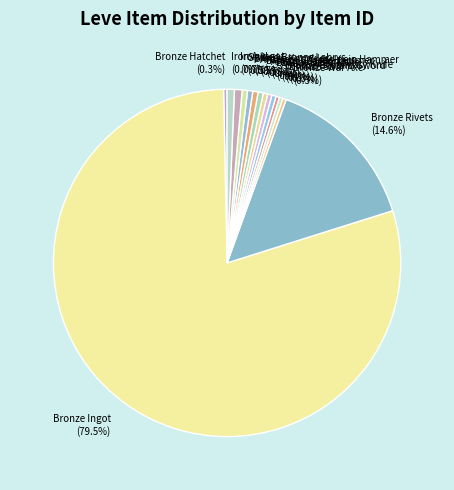

To the nearest percent, what is the combined percentage of Iron Ingot and Bronze War Axe?

1%